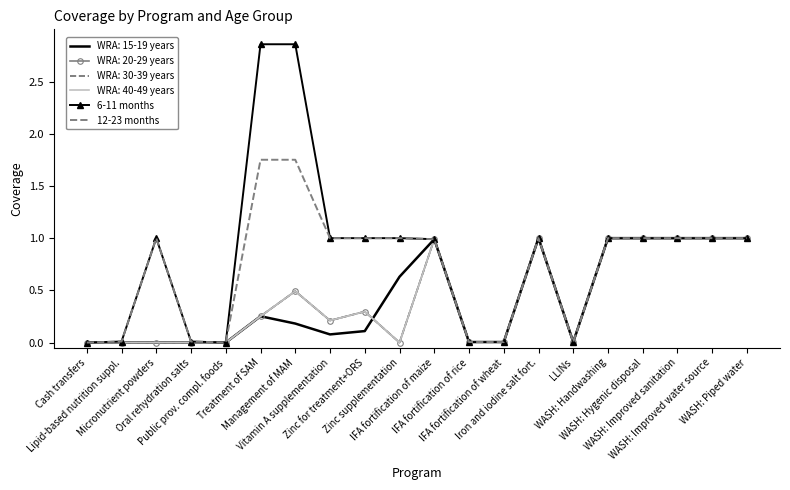

Which series has the widest spread of values?

6-11 months